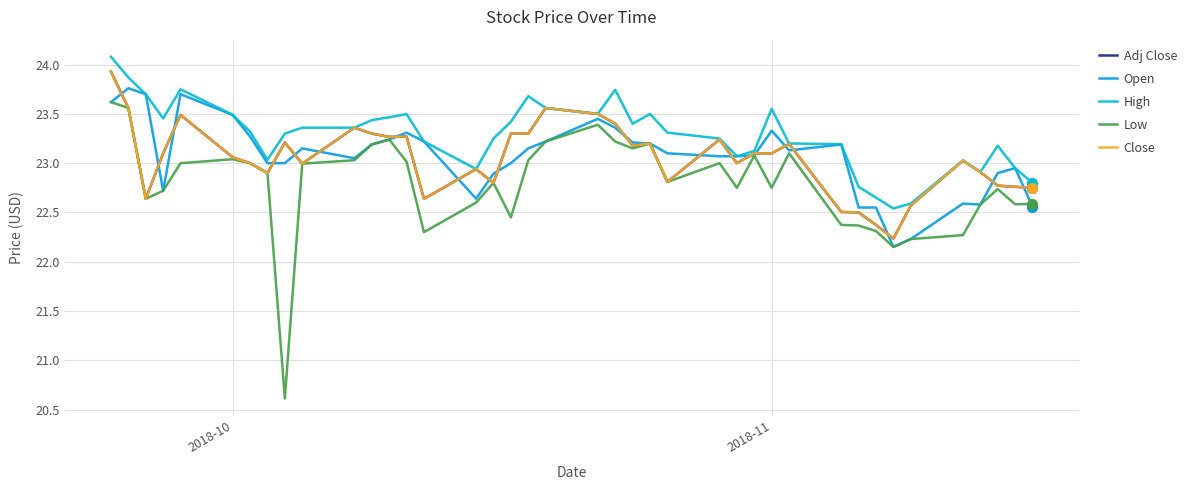

Is this an area chart (filled region under the line)?

No